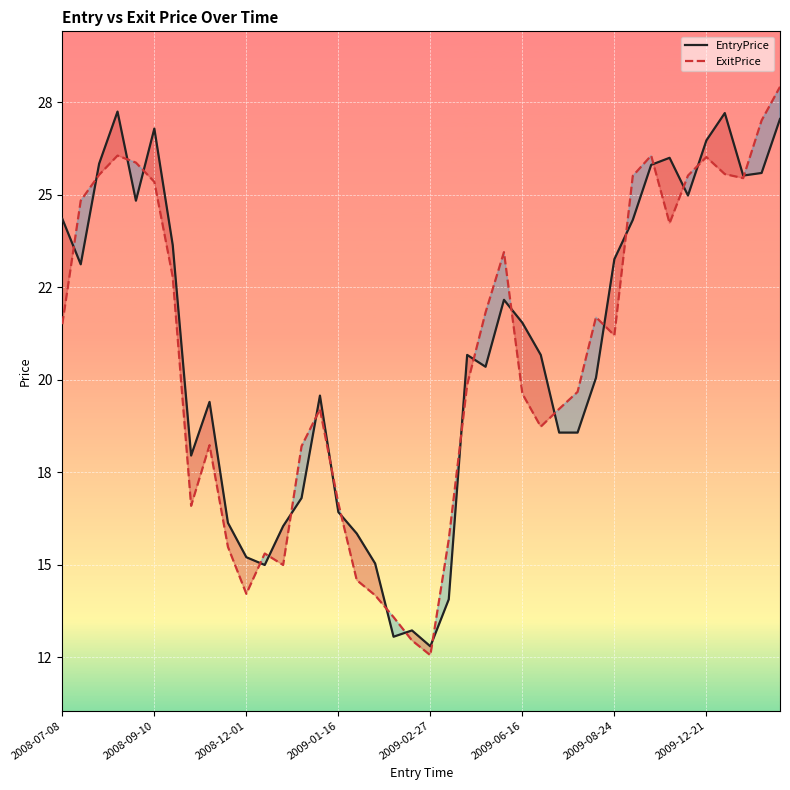

In EntryPrice, how many points are lower than both neighbors (excluding endpoints)?

9